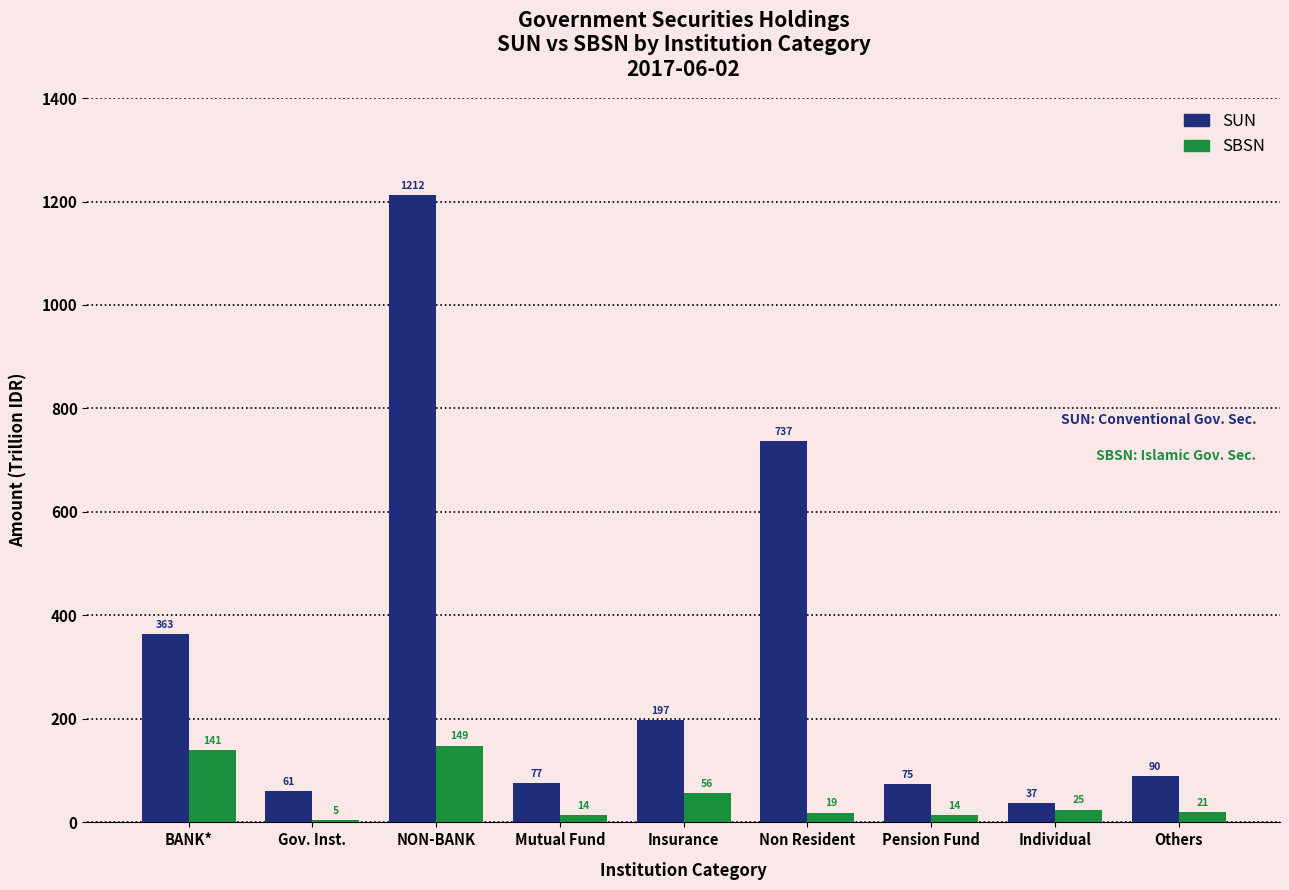

List the labels in order of SUN value, largest first.

NON-BANK, Non Resident, BANK*, Insurance, Others, Mutual Fund, Pension Fund, Gov. Inst., Individual